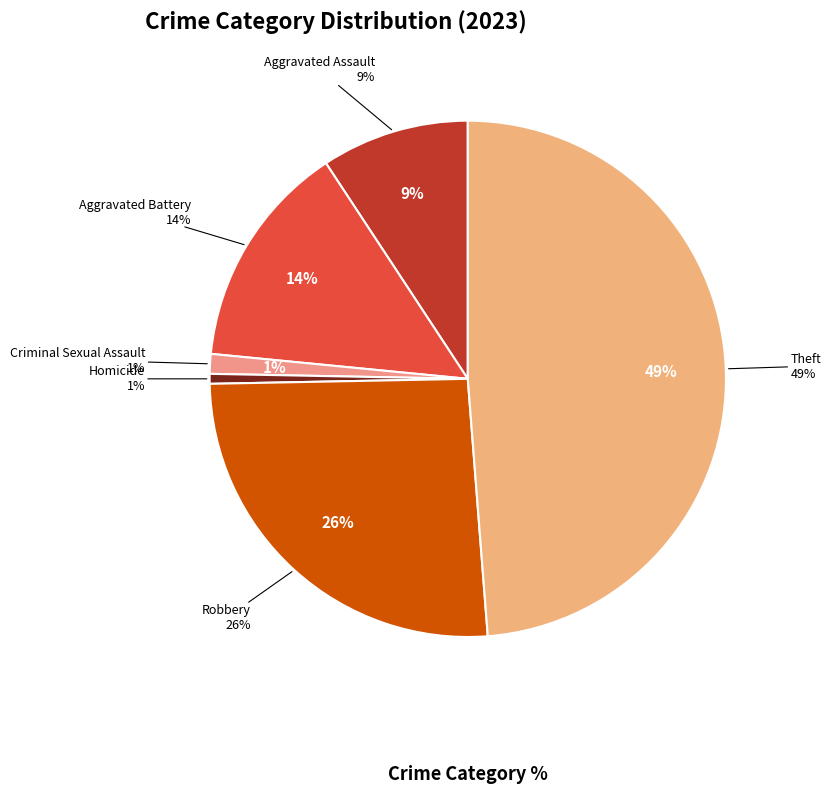

What percentage is the Aggravated Battery slice, to the nearest percent?

14%